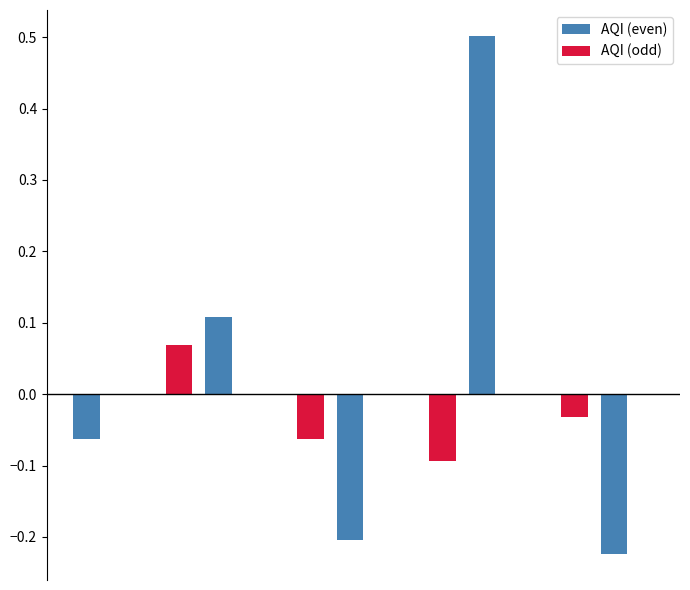

Count the number of data series in this chart.

2